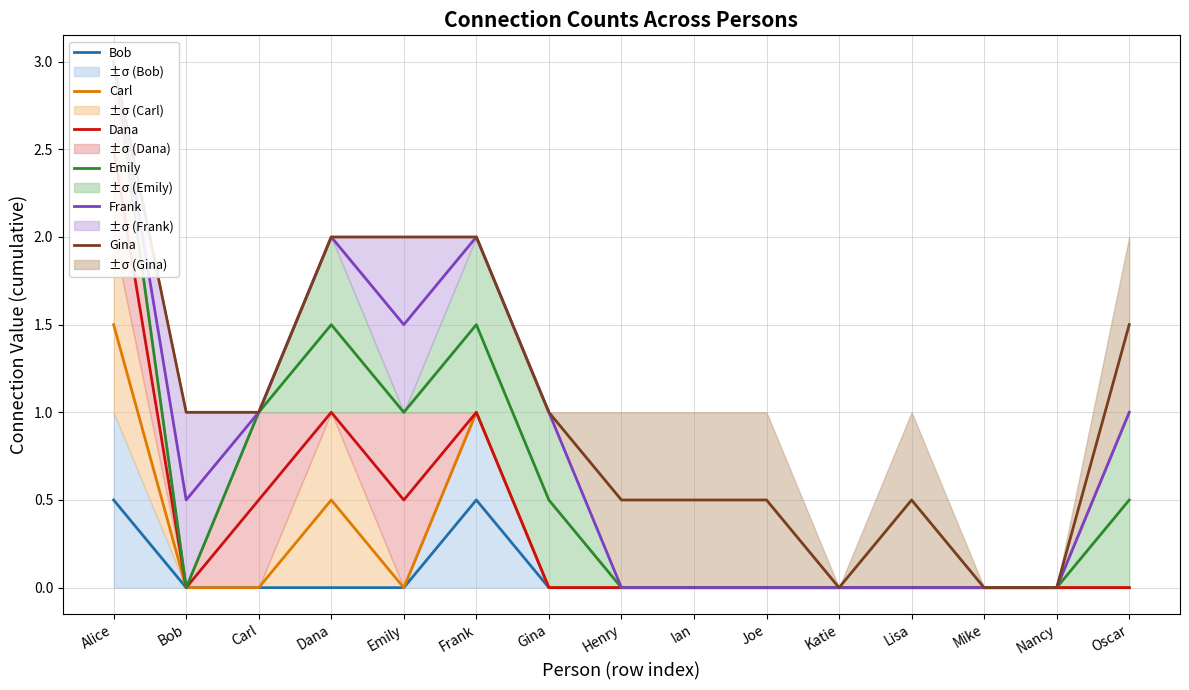

True or false: Carl has a value of 0.0 at Mike.

True